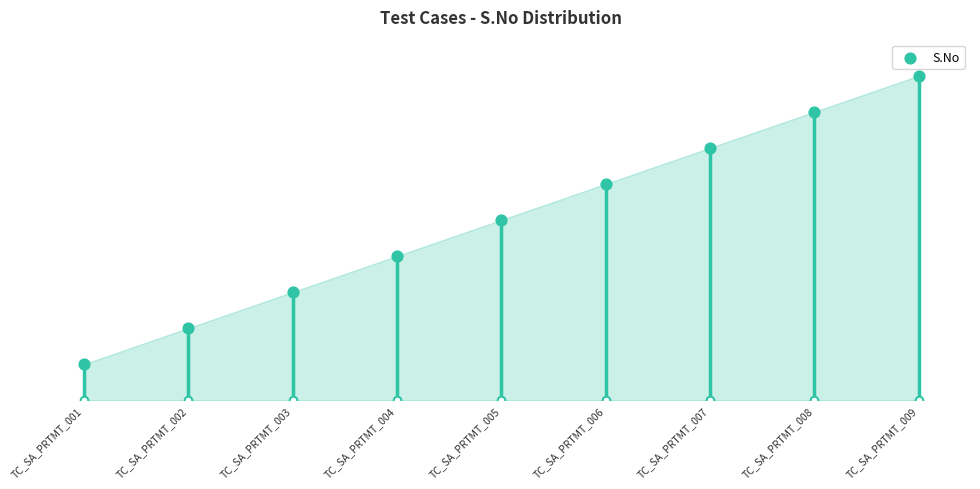

What is the ratio of the value at TC_SA_PRTMT_003 to the value at TC_SA_PRTMT_006?

0.5